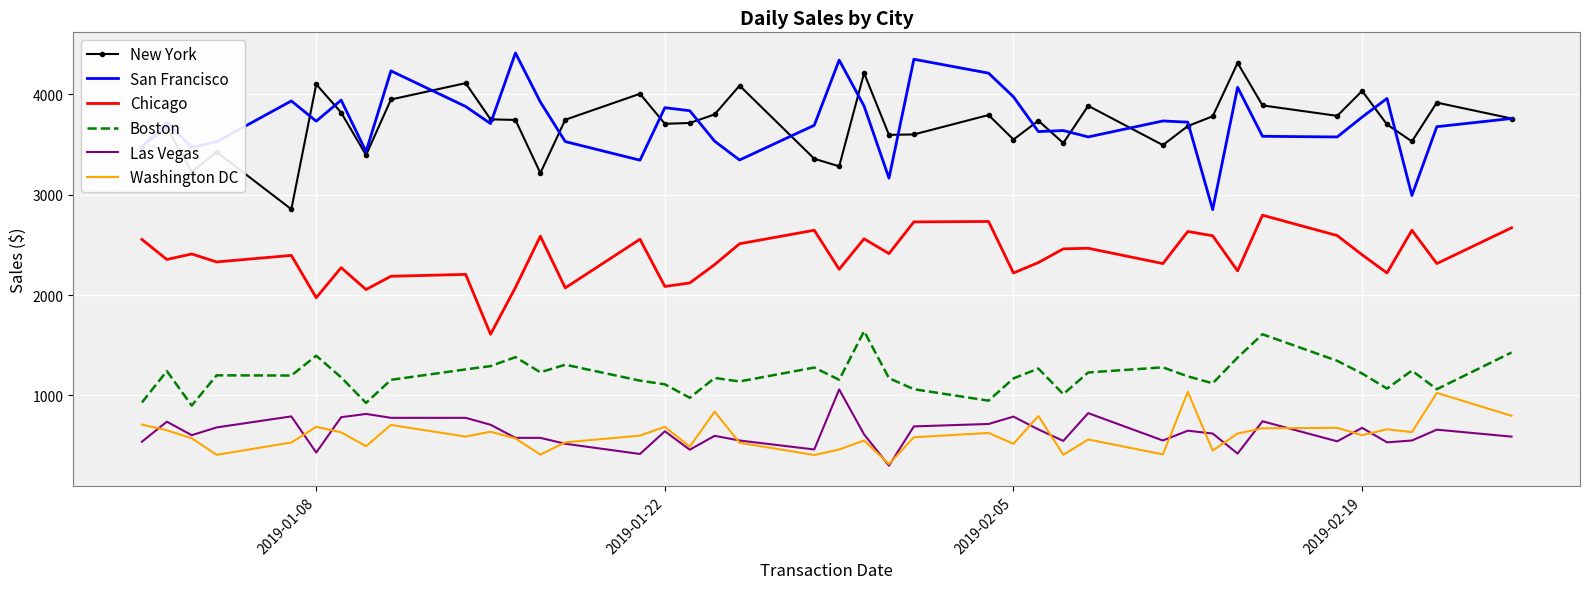

True or false: Las Vegas and San Francisco intersect in this chart.

False